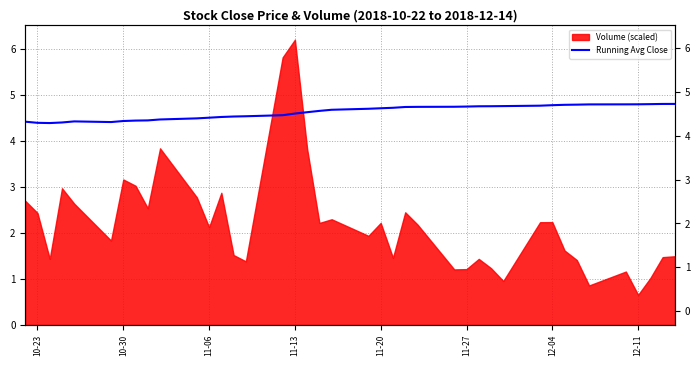

Reading left to right, what are all the values shown in this chart?

4.4	4.4	4.4	4.4	4.4	4.4	4.4	4.4	4.4	4.5	4.5	4.5	4.5	4.5	4.5	4.6	4.6	4.6	4.7	4.7	4.7	4.7	4.7	4.7	4.7	4.7	4.7	4.8	4.8	4.8	4.8	4.8	4.8	4.8	4.8	4.8	4.8	4.8	4.8	4.8